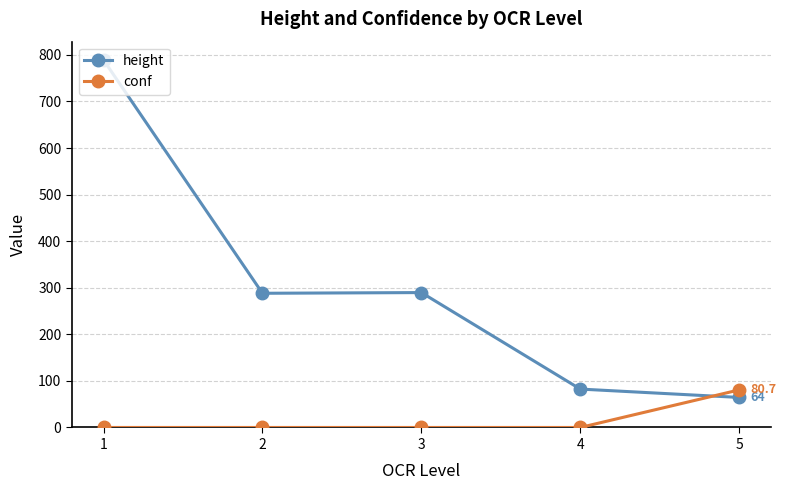

Rank the series by their maximum value, from highest to lowest.

height, conf